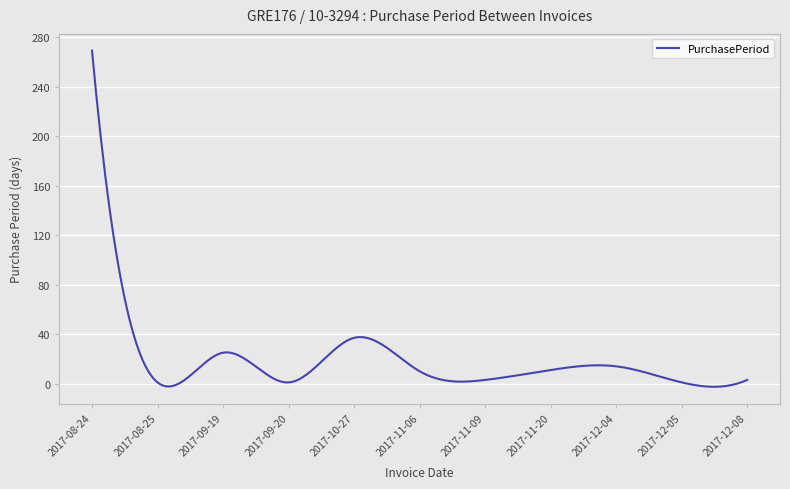

What is the average value?

19.3